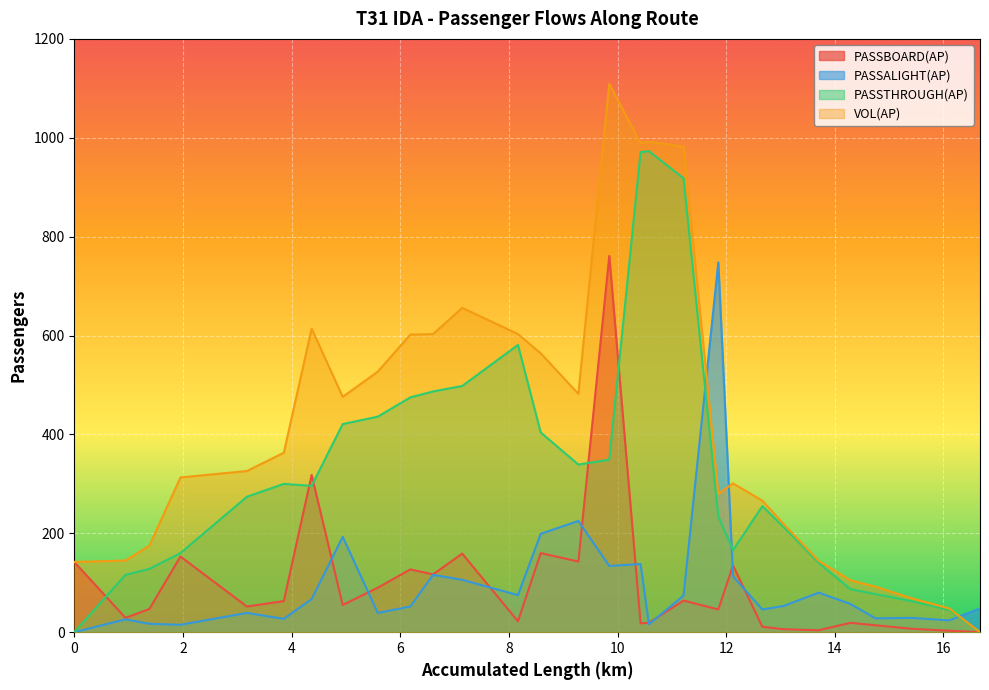

What is the average value of the PASSALIGHT(AP) series?

96